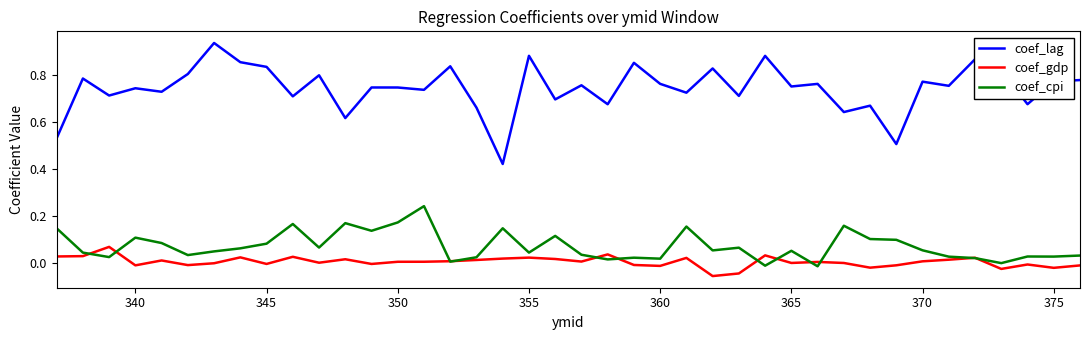

True or false: coef_lag and coef_gdp intersect in this chart.

False